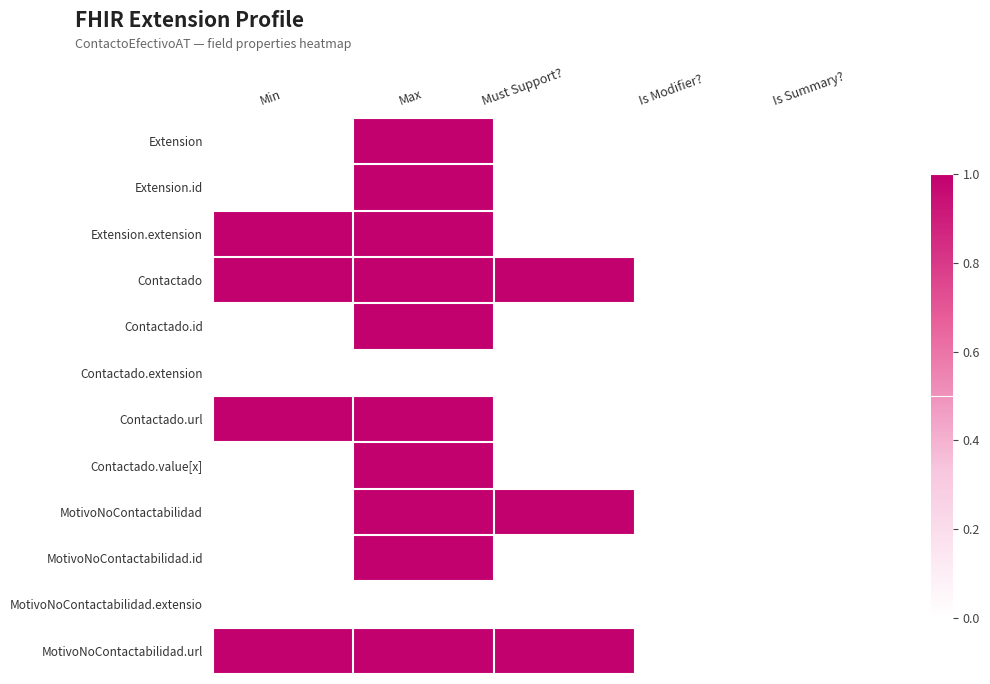

What is the spread (max minus min) of values at Must Support??

1